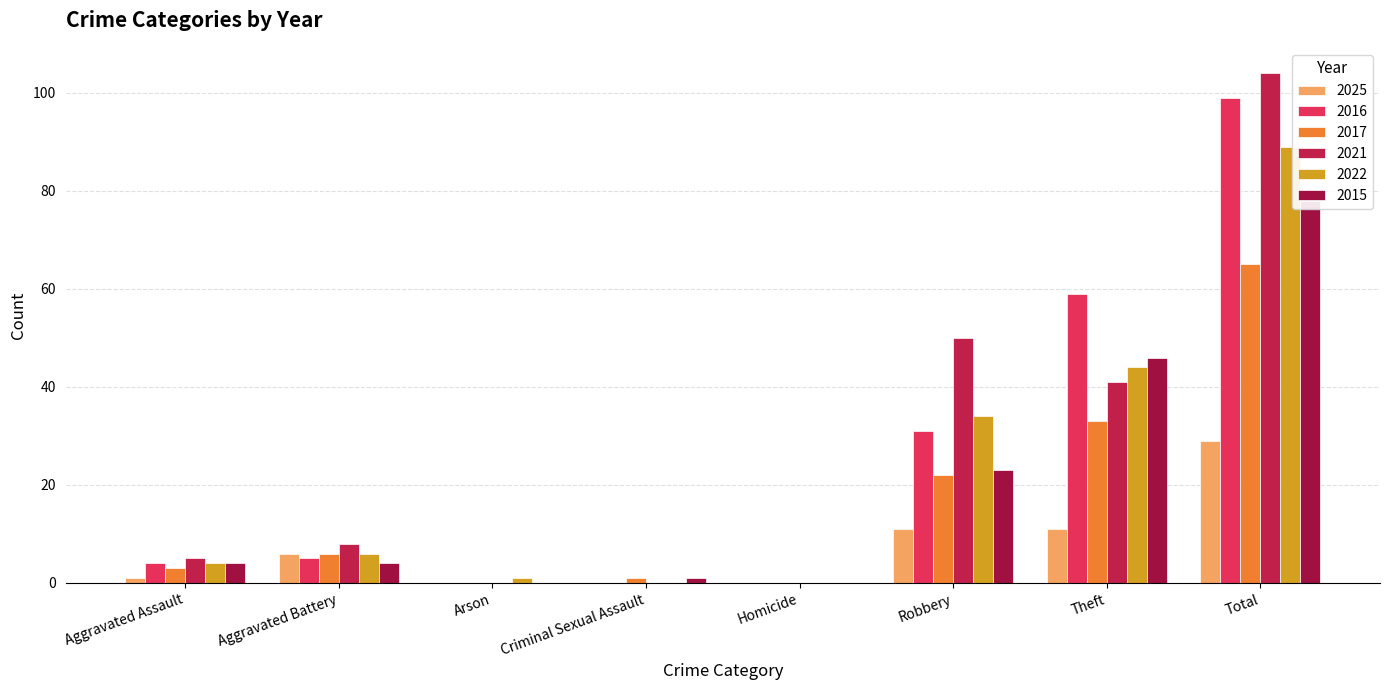

What is the spread (max minus min) of values at Arson?

1